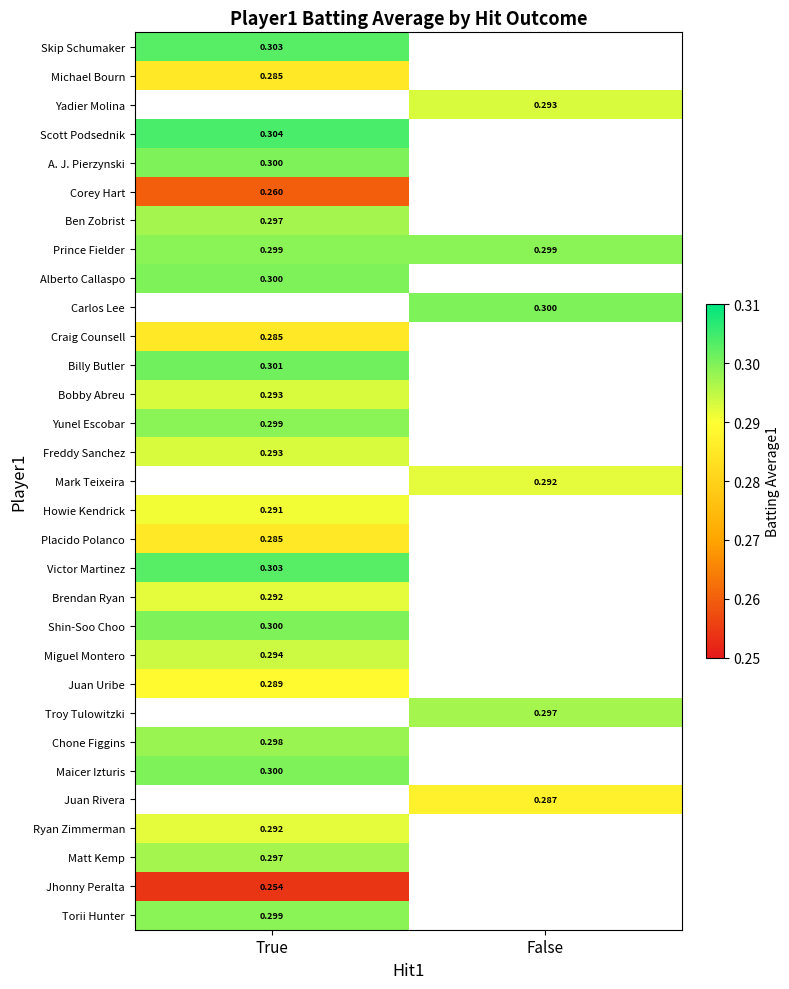

At which category does the chart reach its minimum across all series?

False